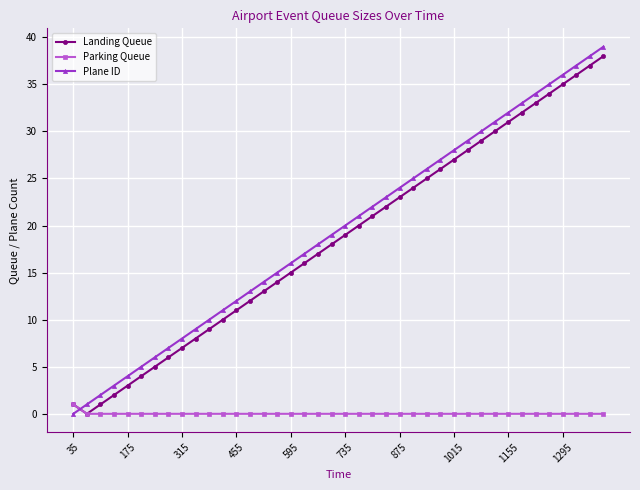

How many positive values does the Landing Queue series have?

39